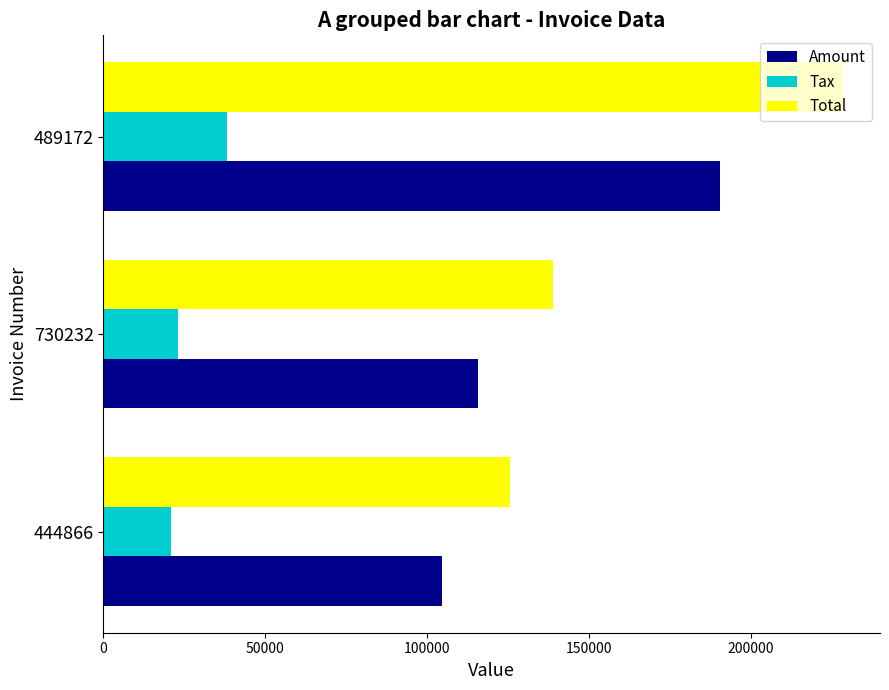

Which category has the highest value across all series?

489172